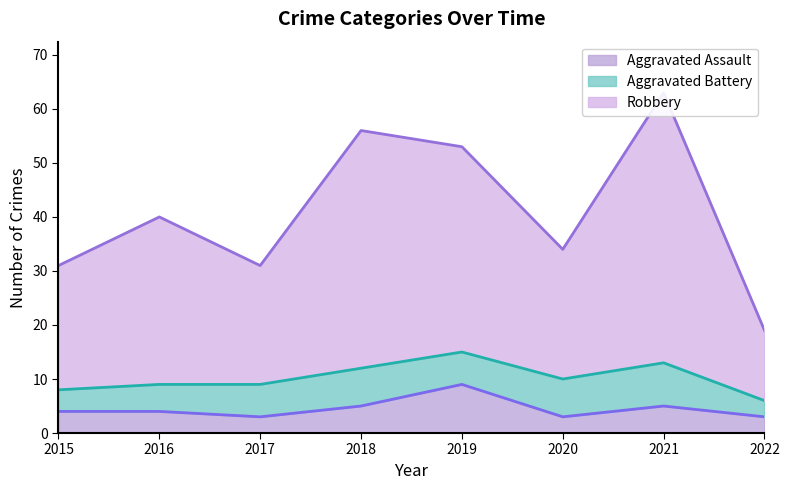

In Aggravated Assault, how many points are lower than both neighbors (excluding endpoints)?

2